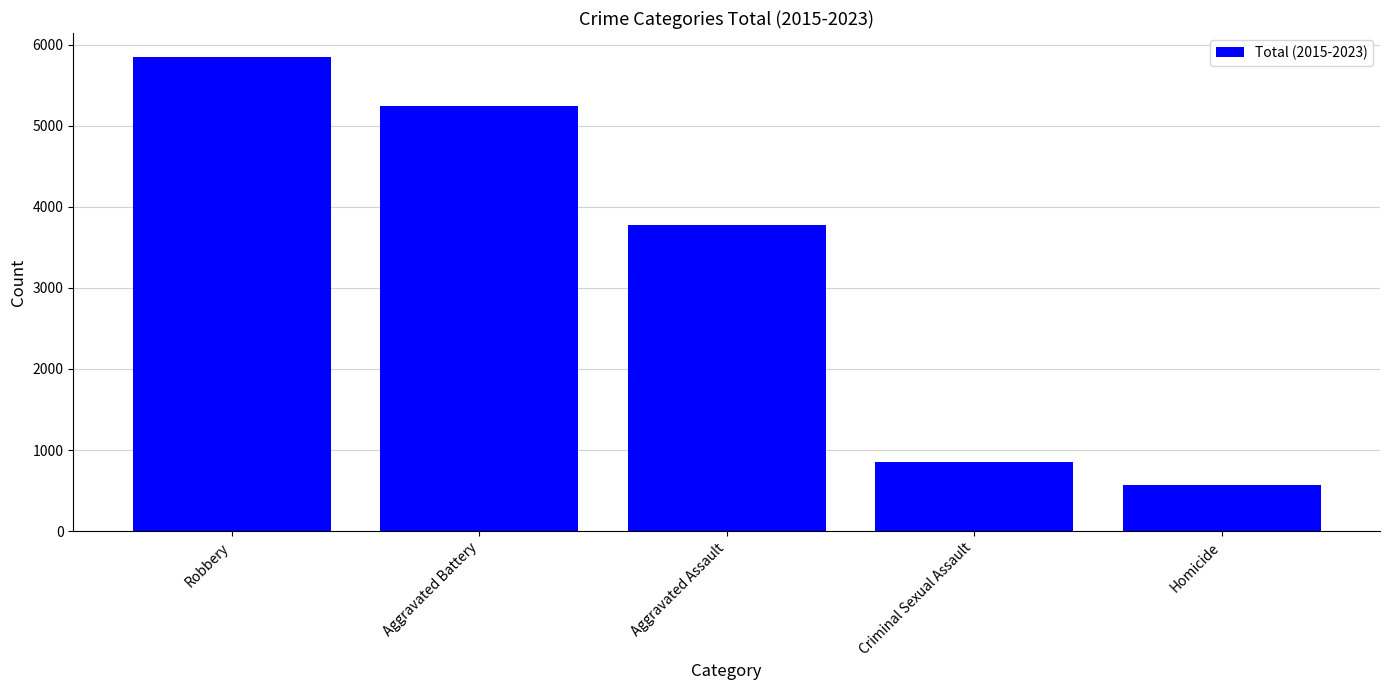

What is the difference between the maximum and minimum values?

5282